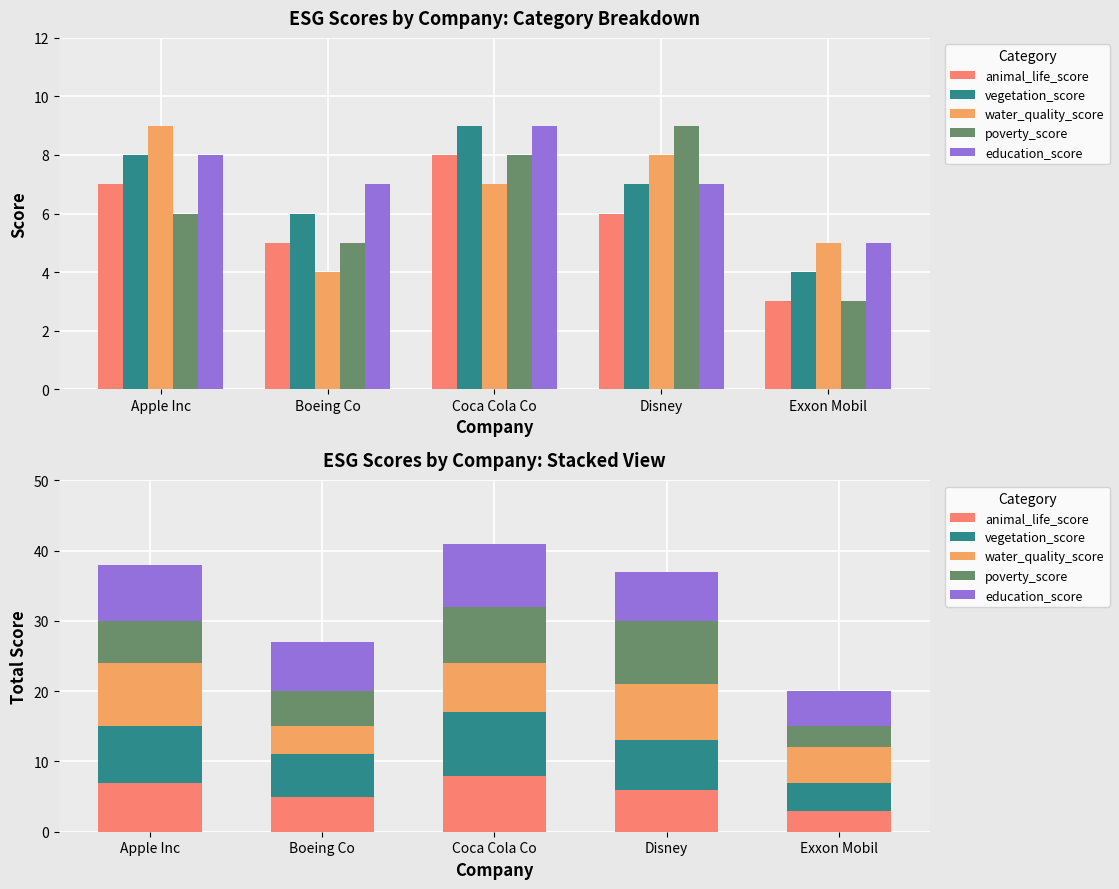

Which series changed the most between Boeing Co and Coca Cola Co?

animal_life_score